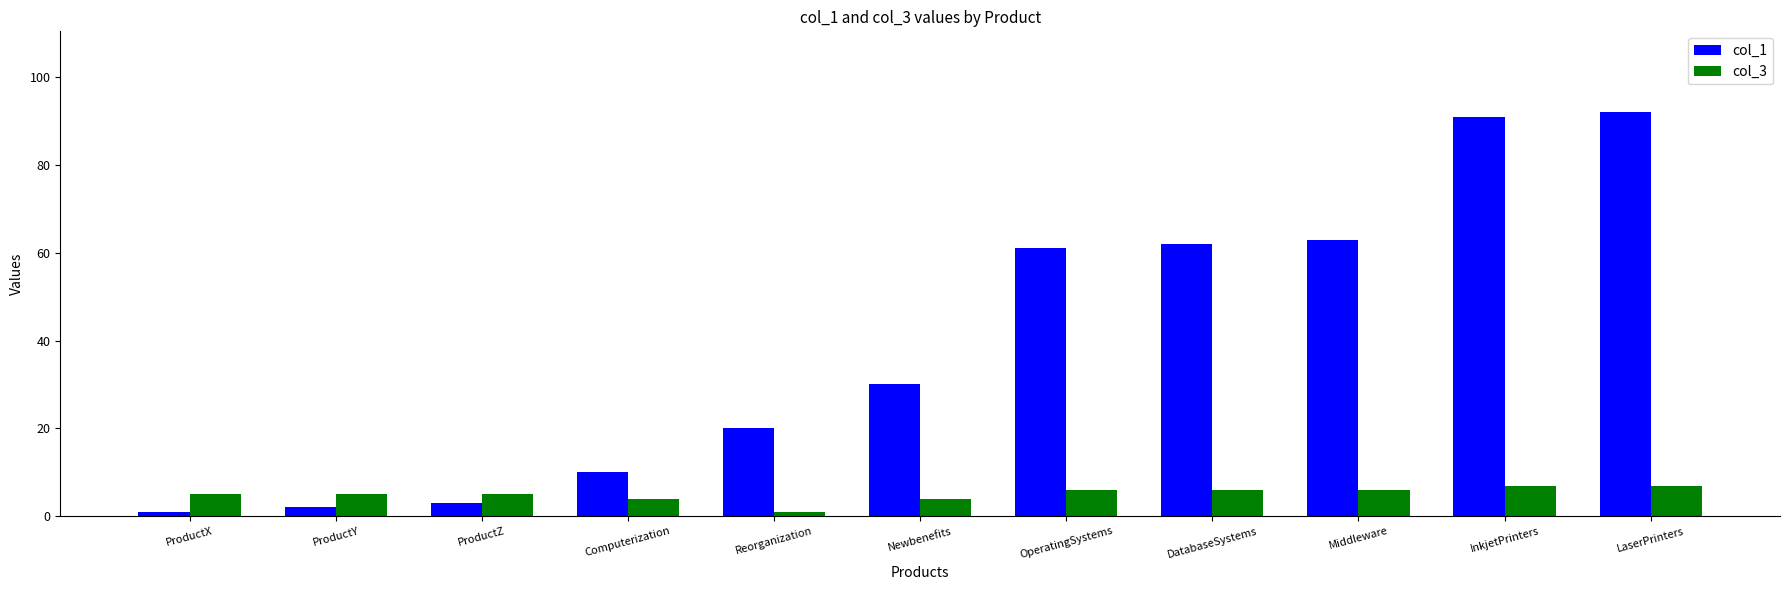

What is the value of the col_3 bar at the 6th from the left?

4